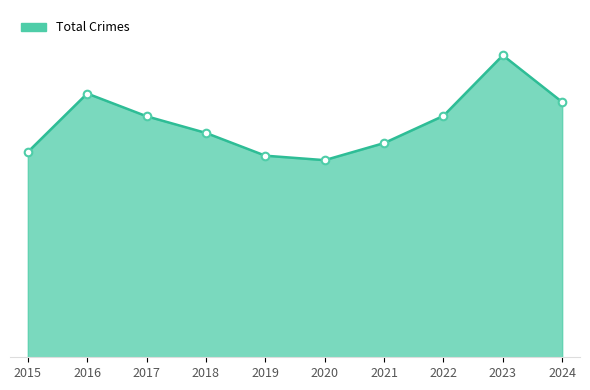

Is this an area chart (filled region under the line)?

Yes